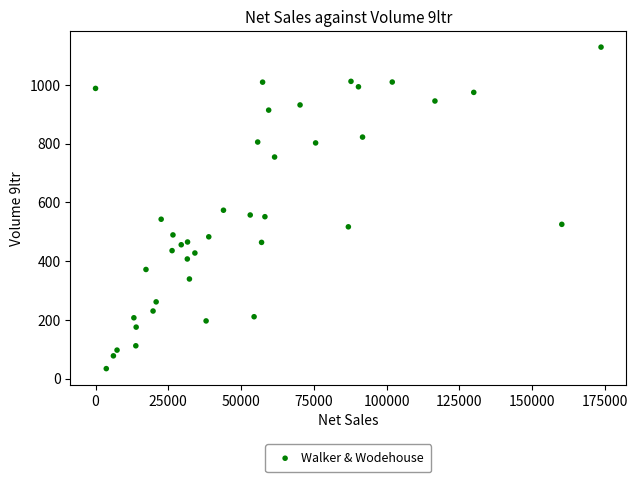

What is the range of Y values (max minus min)?

1094.0